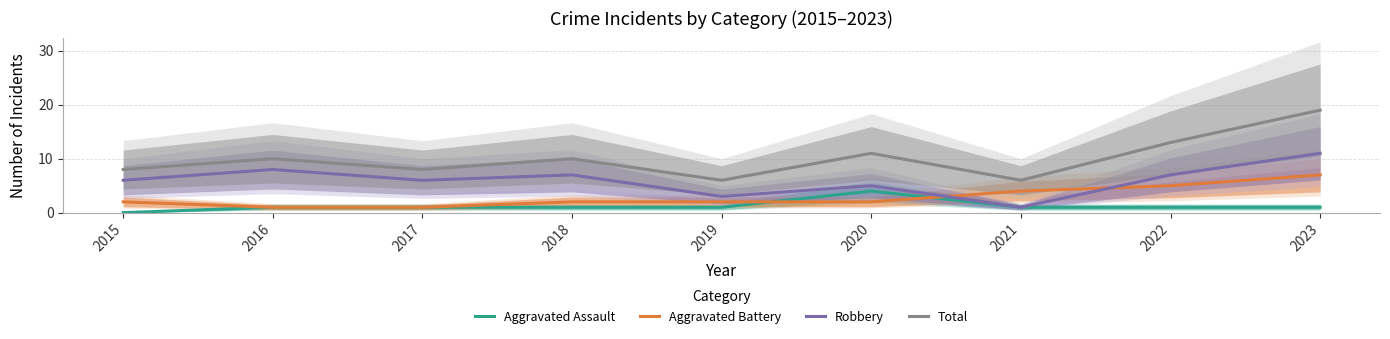

What is the total value across all series at 2015?

16